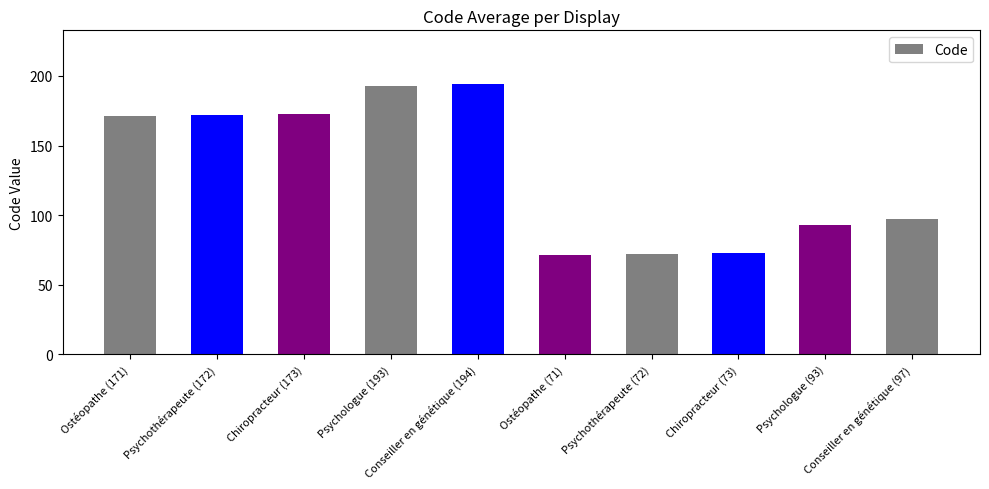

The value at Conseiller en génétique (97) is 155. True or false?

False